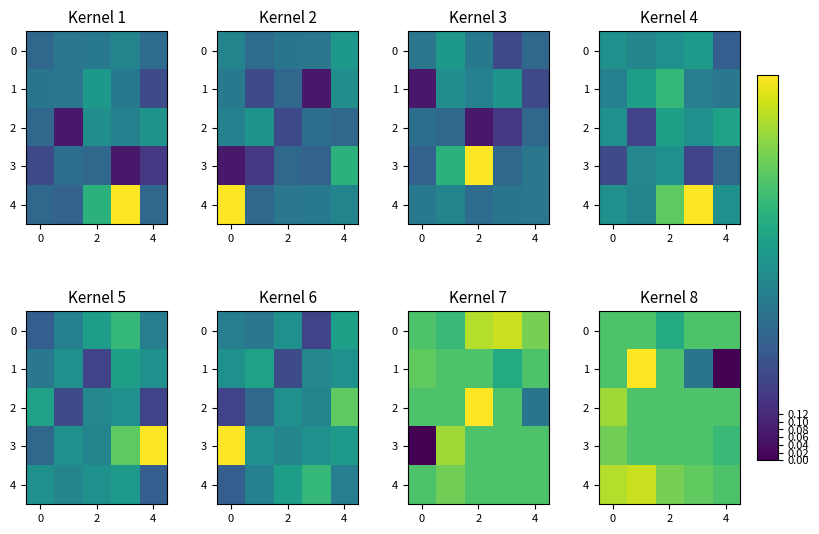

What is the difference between the maximum and minimum values in the 2 series?

0.1